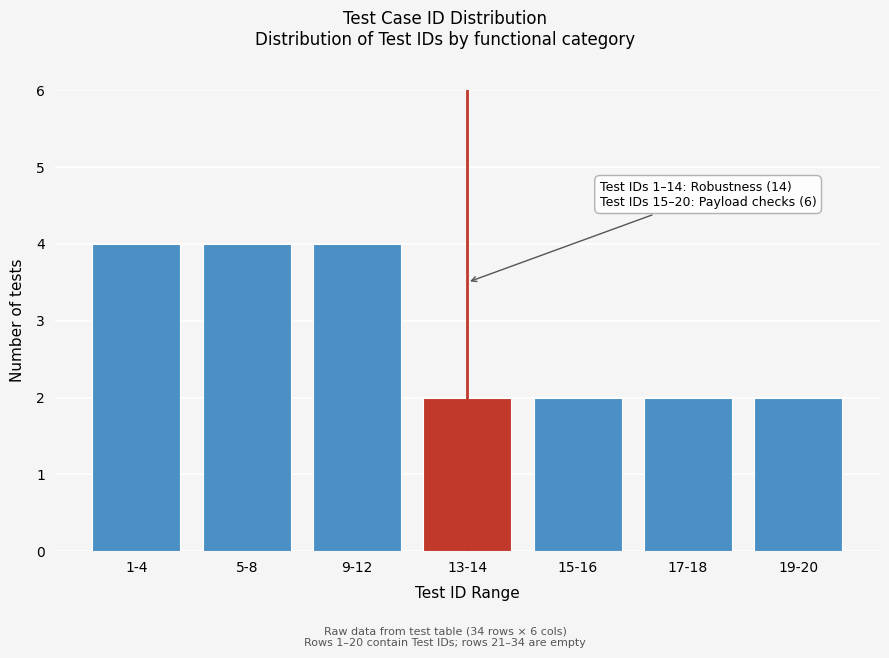

Reading left to right, extract all data points from this chart.

4	4	4	2	2	2	2